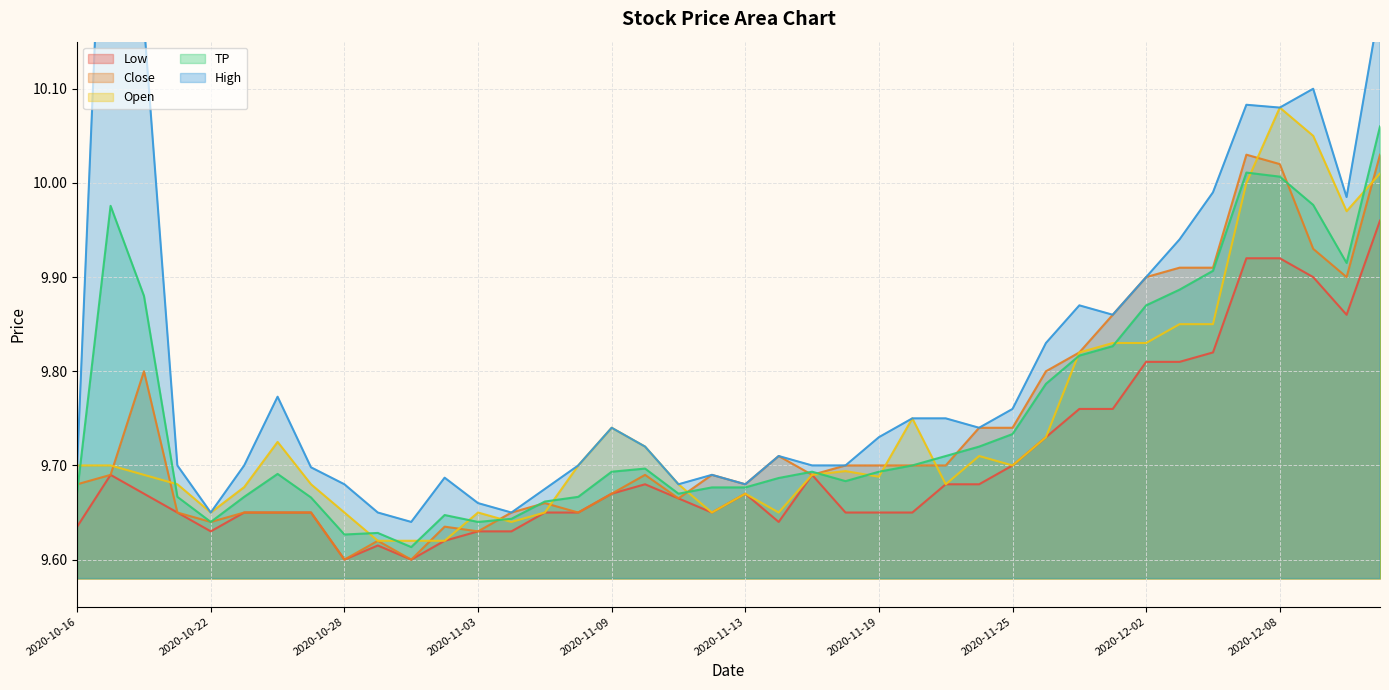

What is the label of the 12th point from the right?

2020-11-25